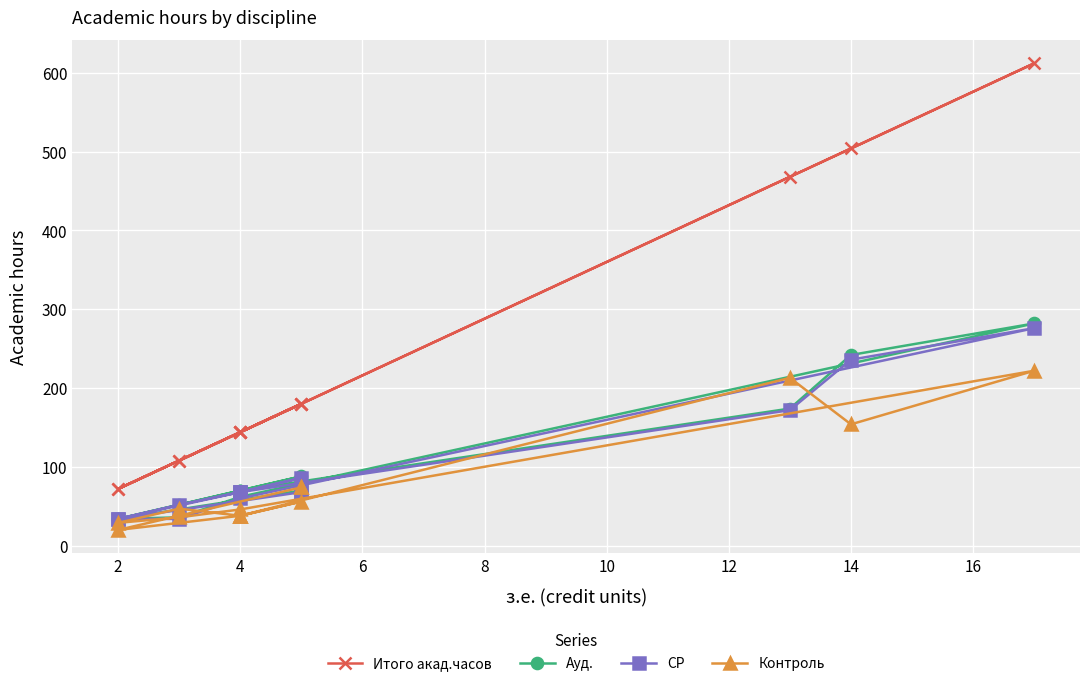

In Итого акад.часов, how many points are higher than both neighbors (excluding endpoints)?

2